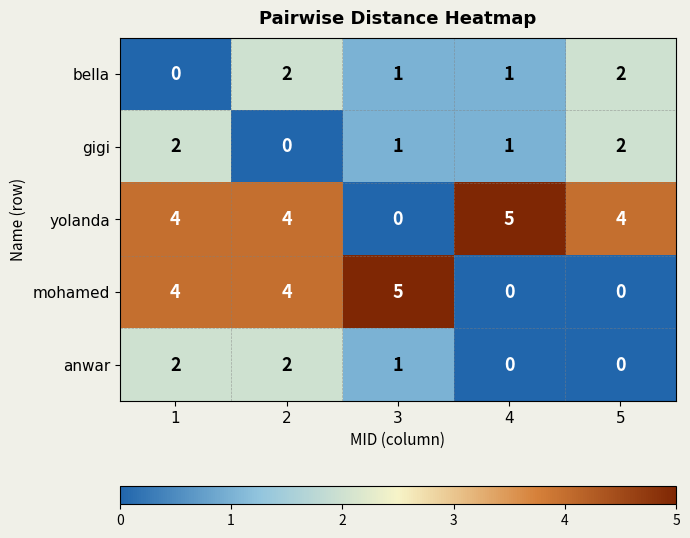

Reading right to left, transcribe all the data shown in this chart.

bella: 2	1	1	2	0
gigi: 2	1	1	0	2
yolanda: 4	5	0	4	4
mohamed: 0	0	5	4	4
anwar: 0	0	1	2	2